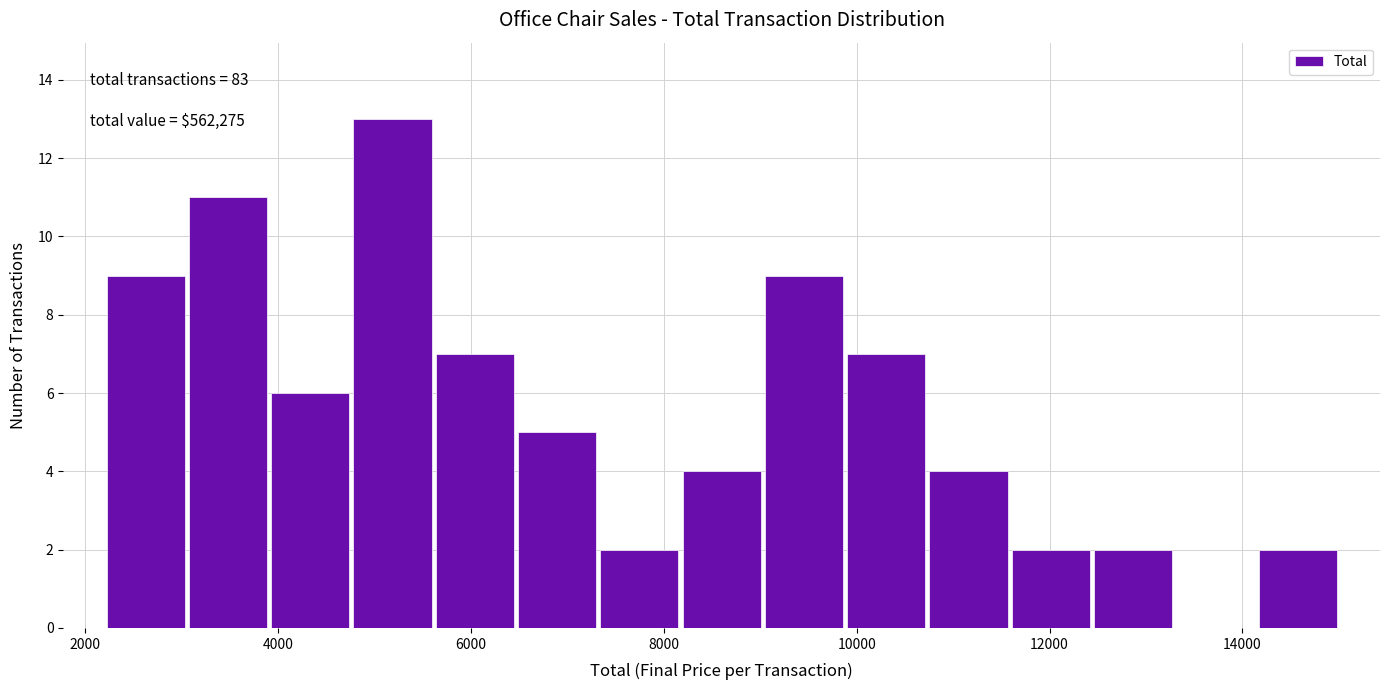

Which range on the x-axis has the tallest bar?

4800 to 5600